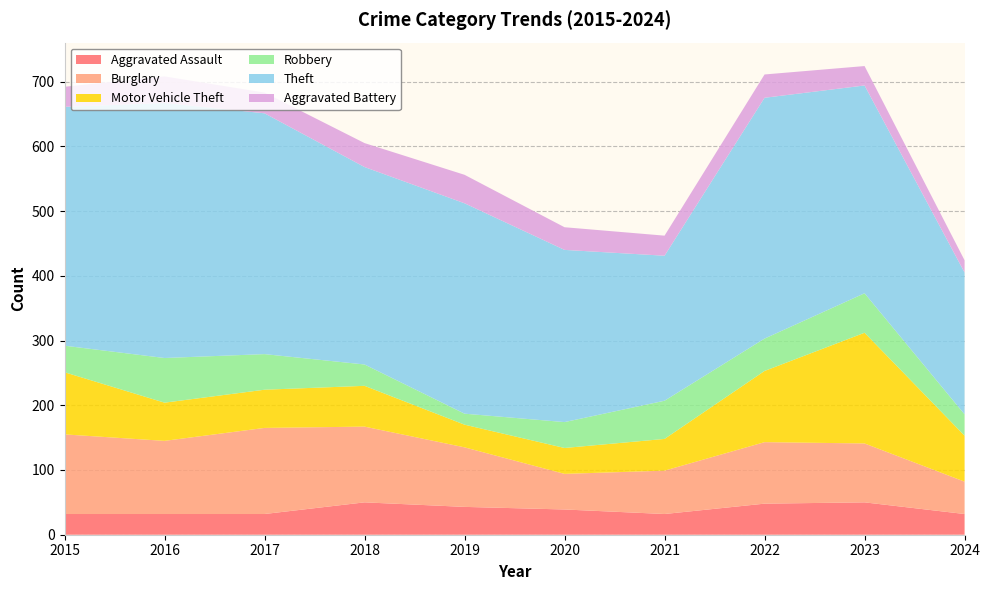

Reading left to right, list all the values displayed in this chart.

Aggravated Assault: 32	32	32	50	43	39	32	48	50	32
Burglary: 123	113	133	117	92	55	67	95	91	50
Motor Vehicle Theft: 96	59	59	63	35	40	49	110	171	71
Robbery: 41	69	55	33	17	40	59	50	61	33
Theft: 369	394	372	305	325	266	224	372	321	219
Aggravated Battery: 31	41	32	37	44	35	31	36	30	19